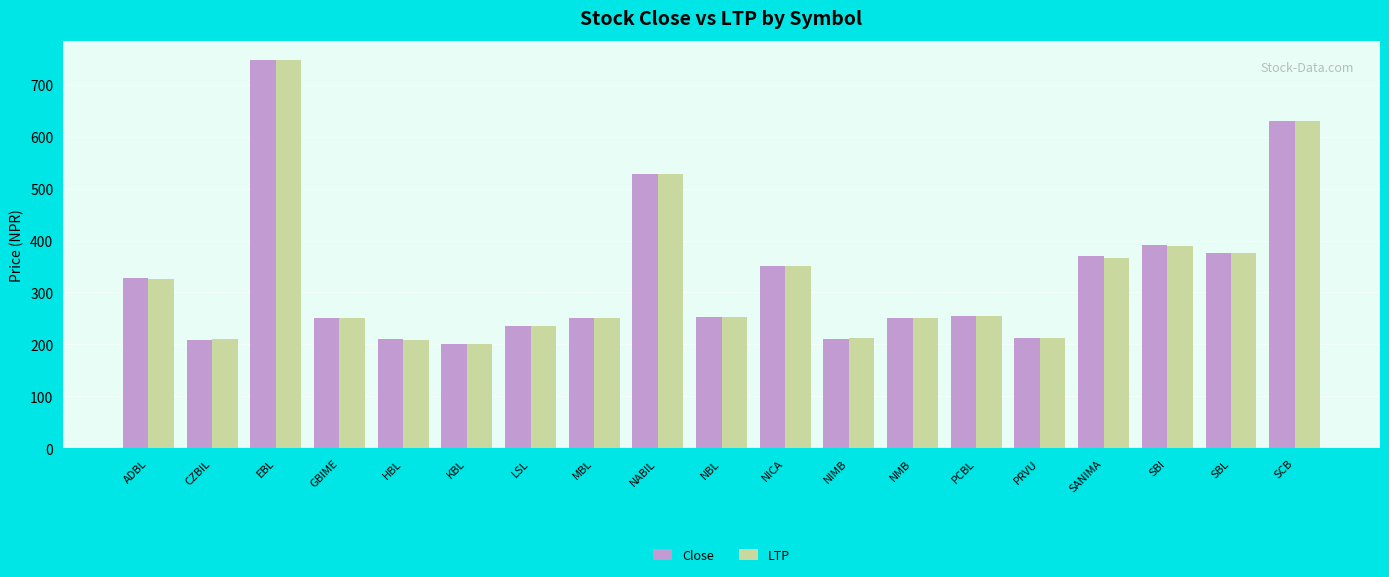

Is it true that LTP equals 390.0 at SBI?

True